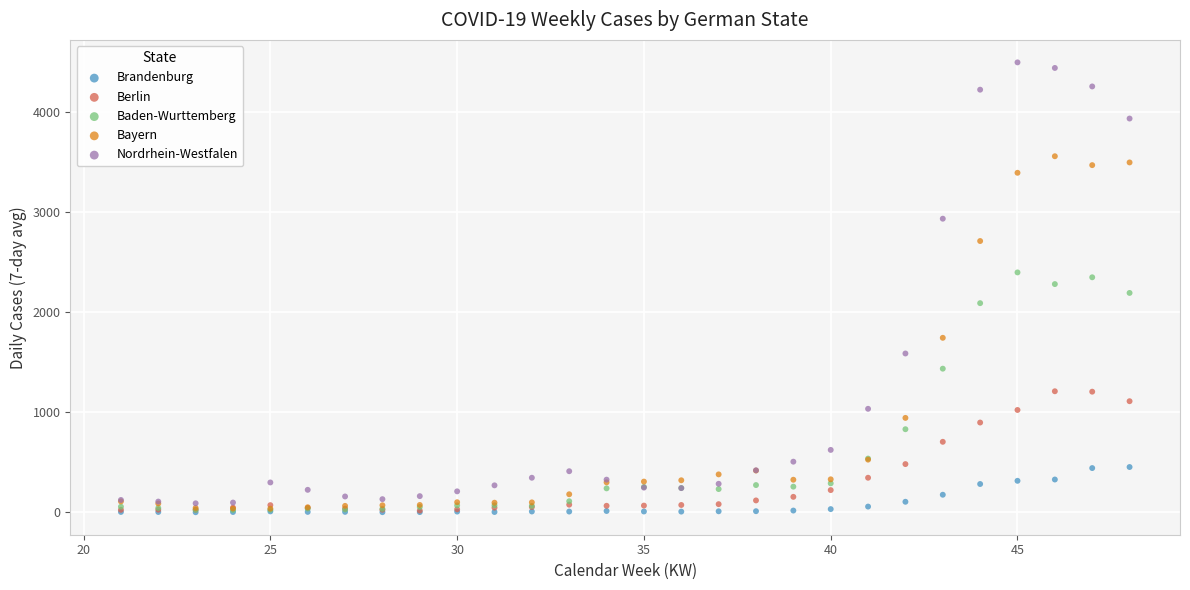

What are all the series names shown in the legend?

Brandenburg, Berlin, Baden-Wurttemberg, Bayern, Nordrhein-Westfalen